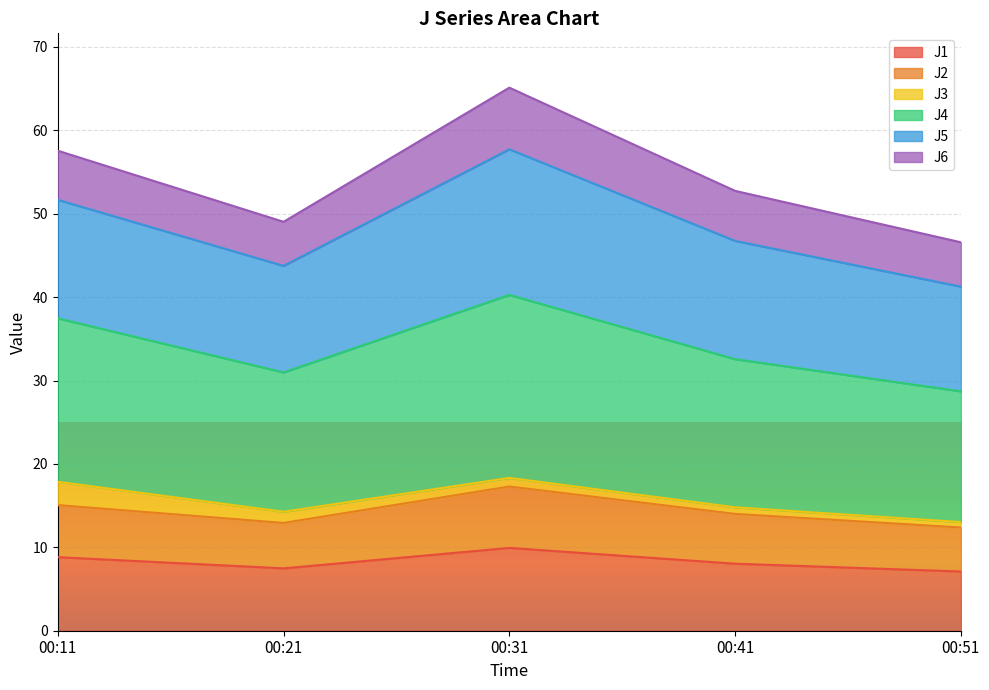

True or false: J1 has a value of 3.5 at 00:41.

False